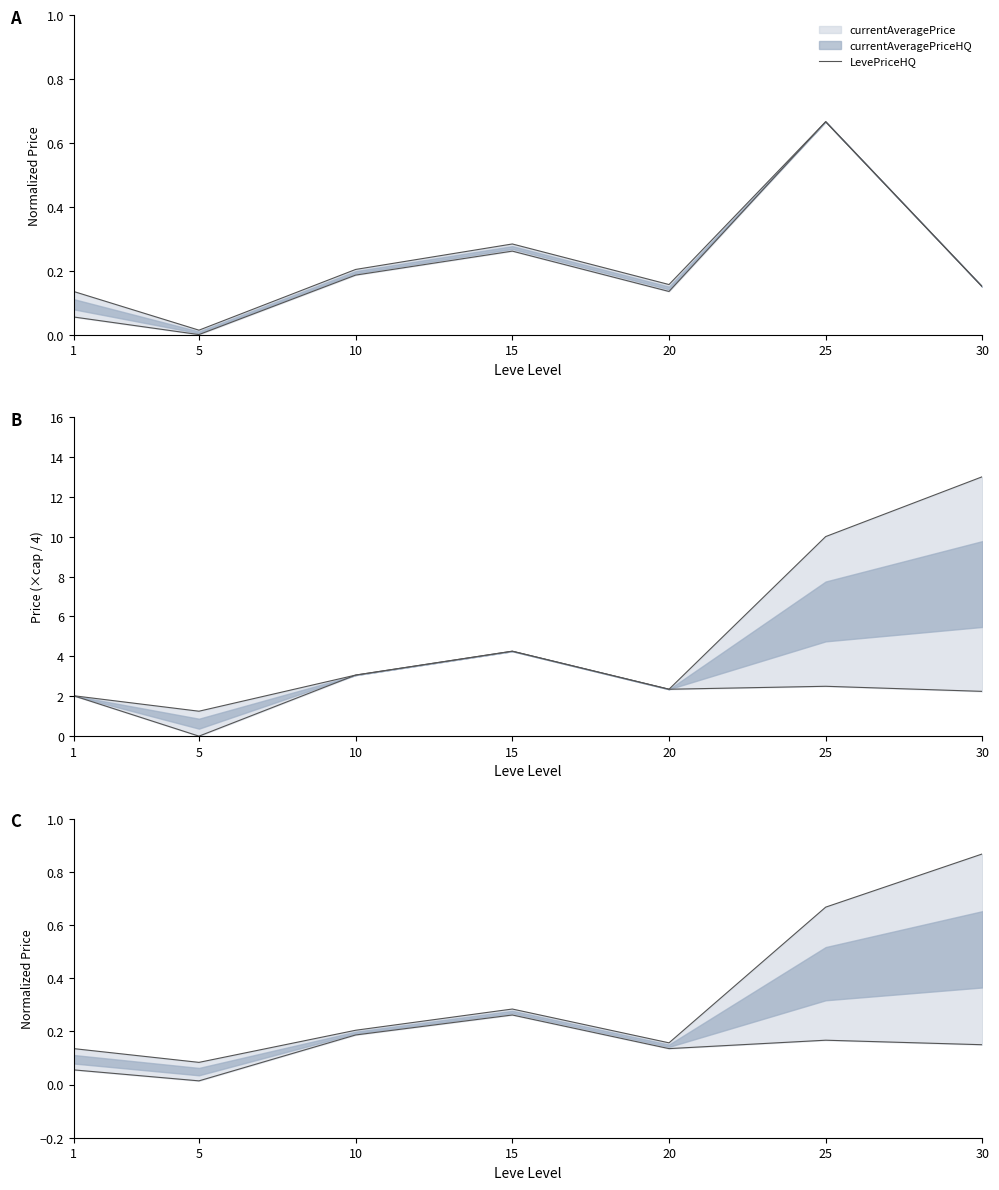

Reading right to left, list all the values displayed in this chart.

0.1	0.2	0.1	0.3	0.2	0.0	0.1